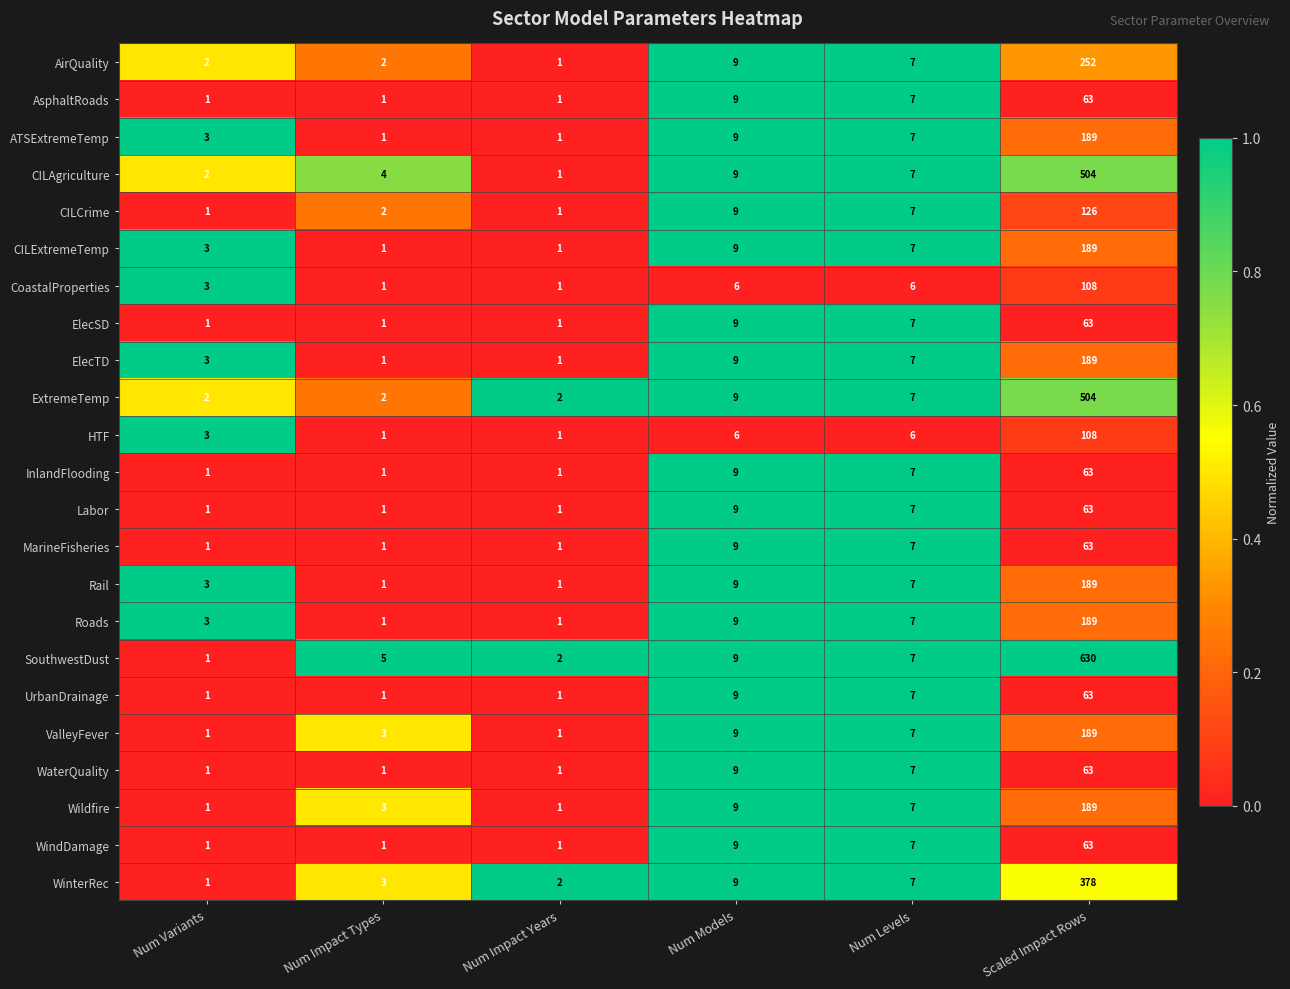

What is the total value across all series at Scaled Impact Rows?

4437